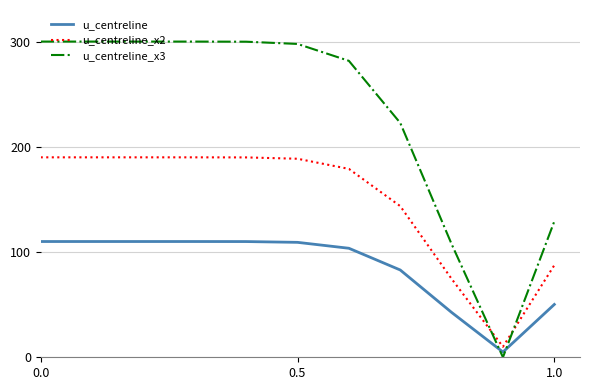

Which series has the largest total across all categories?

u_centreline_x3